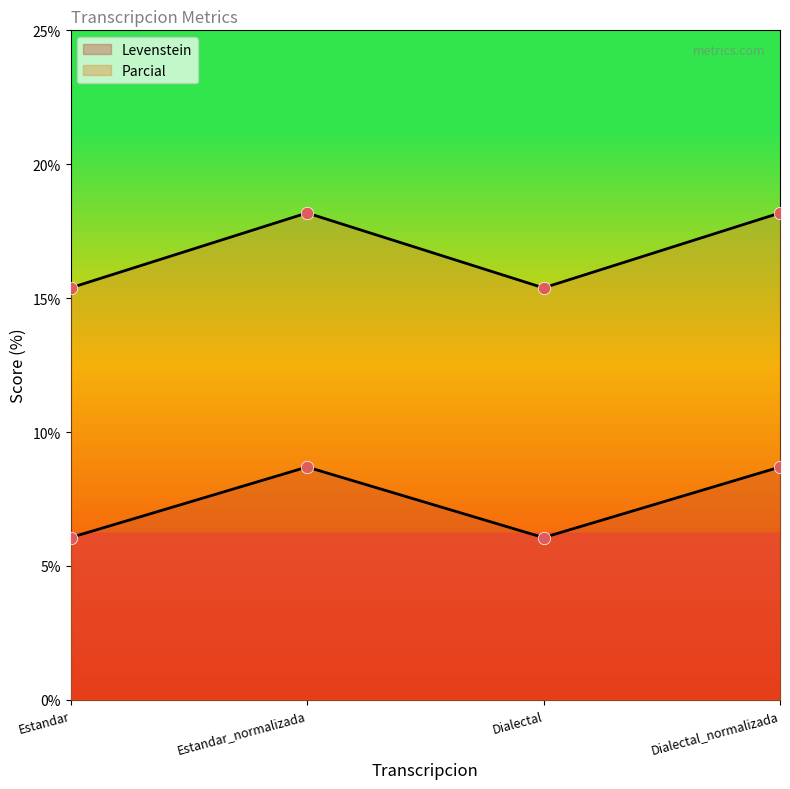

Is the value of Parcial at Dialectal greater than the value of Levenstein at Dialectal_normalizada?

Yes